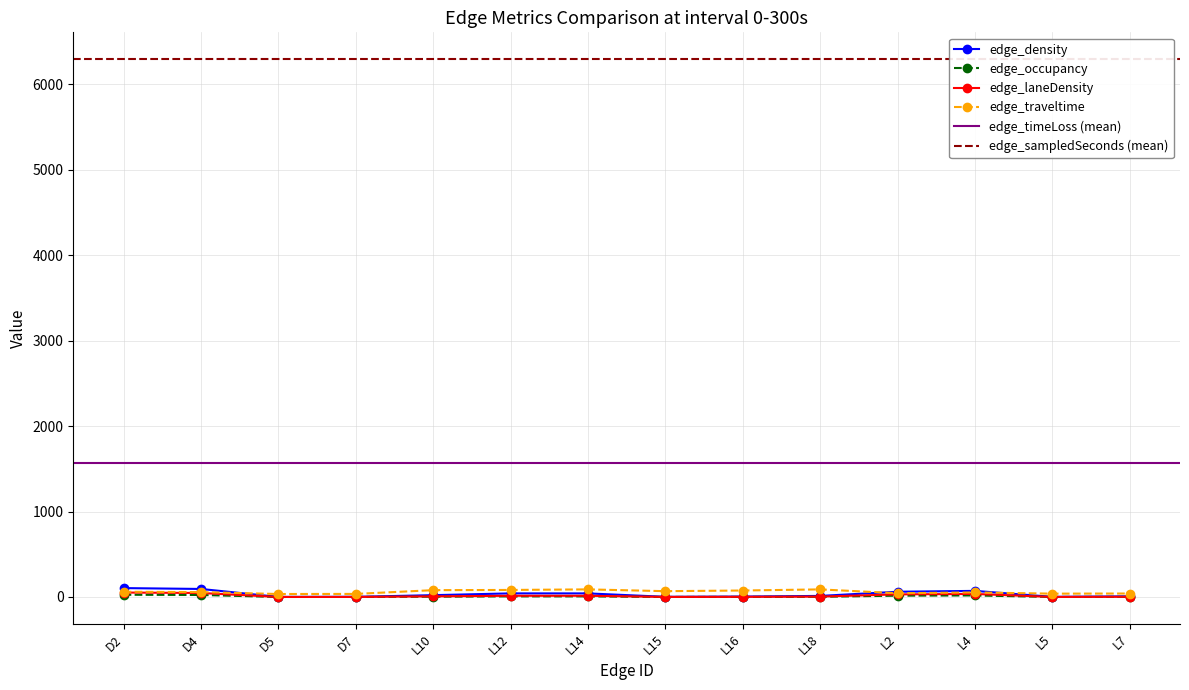

At how many categories does at least one series exceed 16?

14